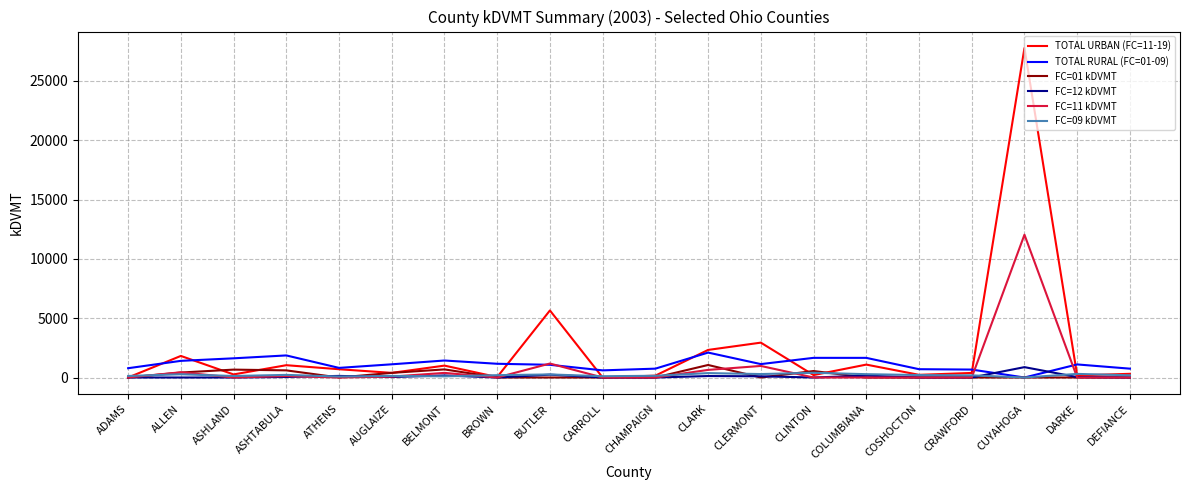

What value does the FC=09 kDVMT series have at CLARK?

370.8